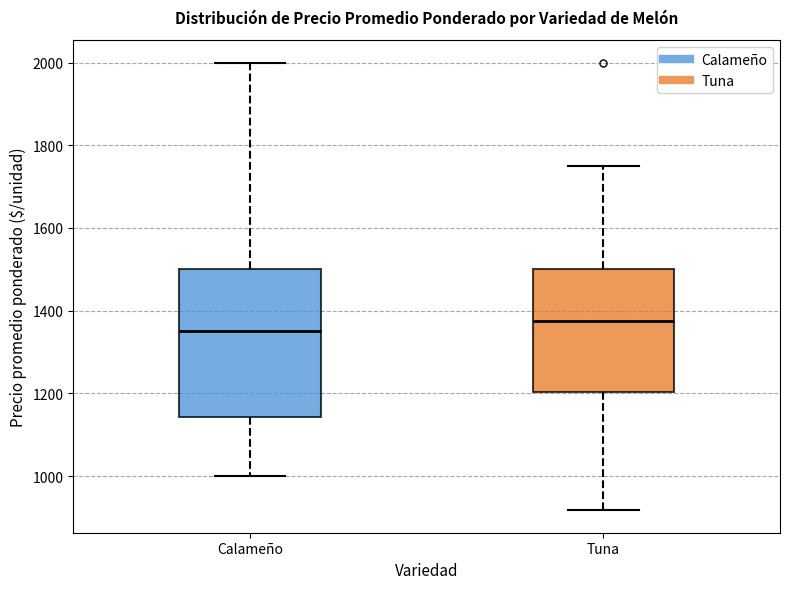

Reading left to right, transcribe this box plot: for each box, give where its median line is, the range the box spans, and where its two whiskers end, as read against the y-axis. The values are not printed on the chart, so give them approximately, as read against the axis.

Calameño: median 1360, box 1140 to 1500, whiskers 1000 to 2000
Tuna: median 1380, box 1200 to 1500, whiskers 920 to 1760